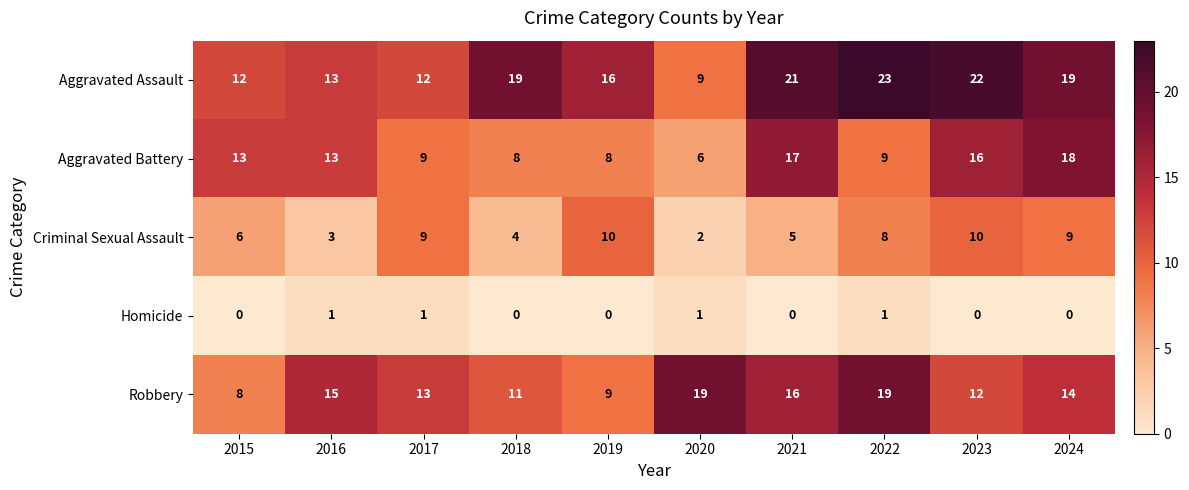

List the series in order of their peak value, lowest first.

Homicide, Criminal Sexual Assault, Aggravated Battery, Robbery, Aggravated Assault